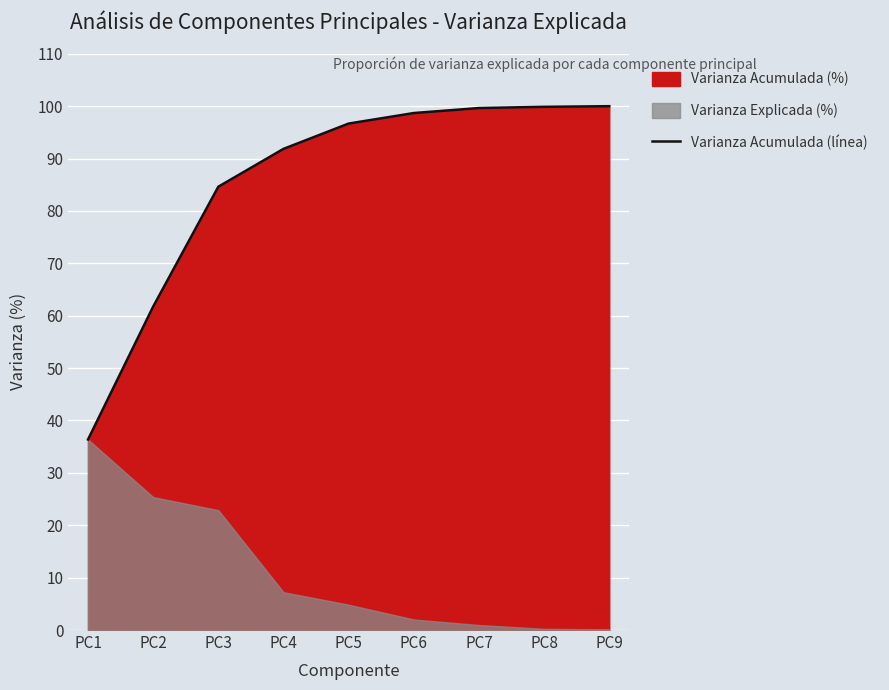

Which has a higher value, PC7 or PC3?

PC7